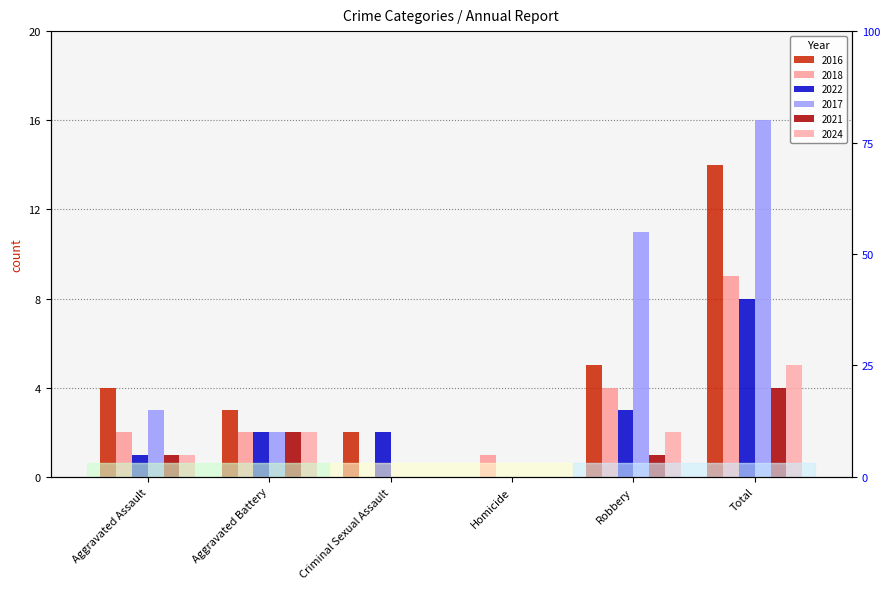

Which series has the largest range (max minus min)?

2017